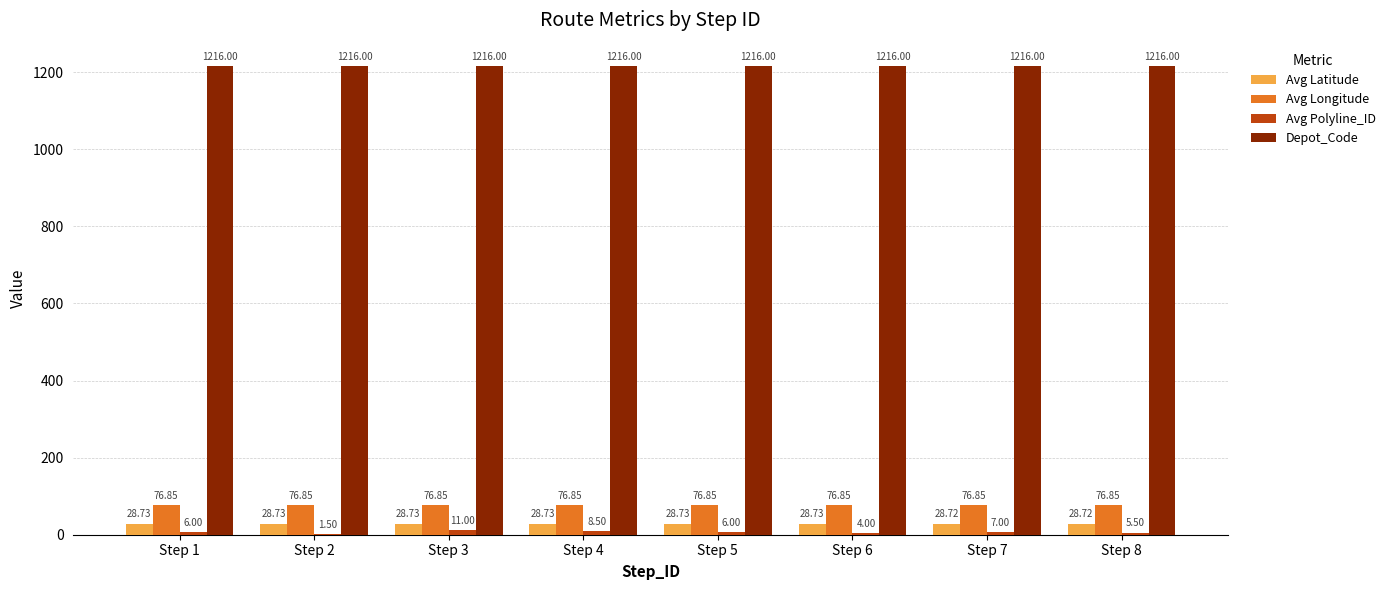

Are the bars horizontal?

No